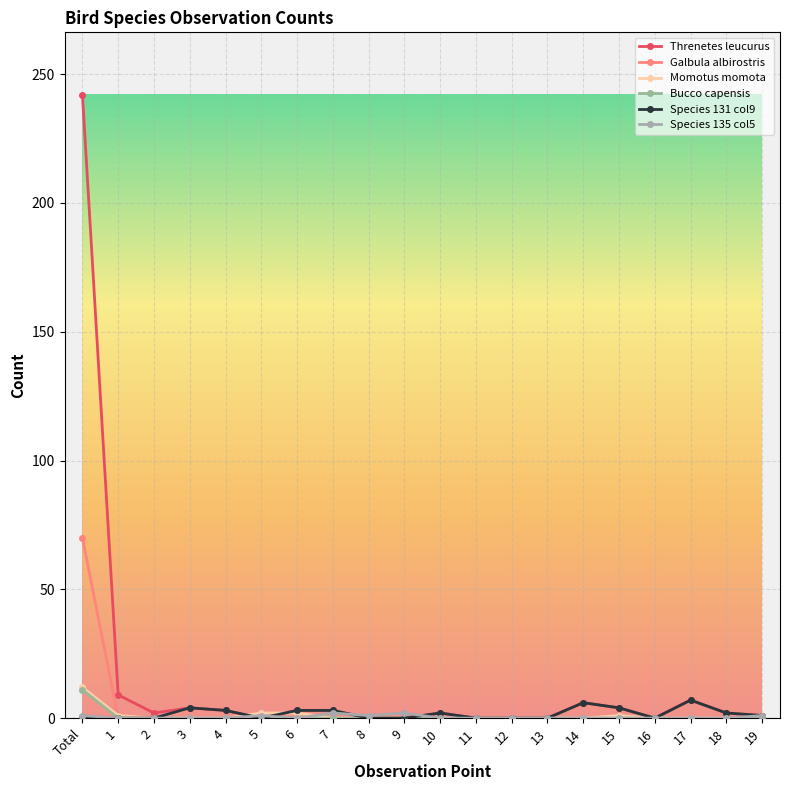

At which label is Galbula albirostris closest to 35?

7